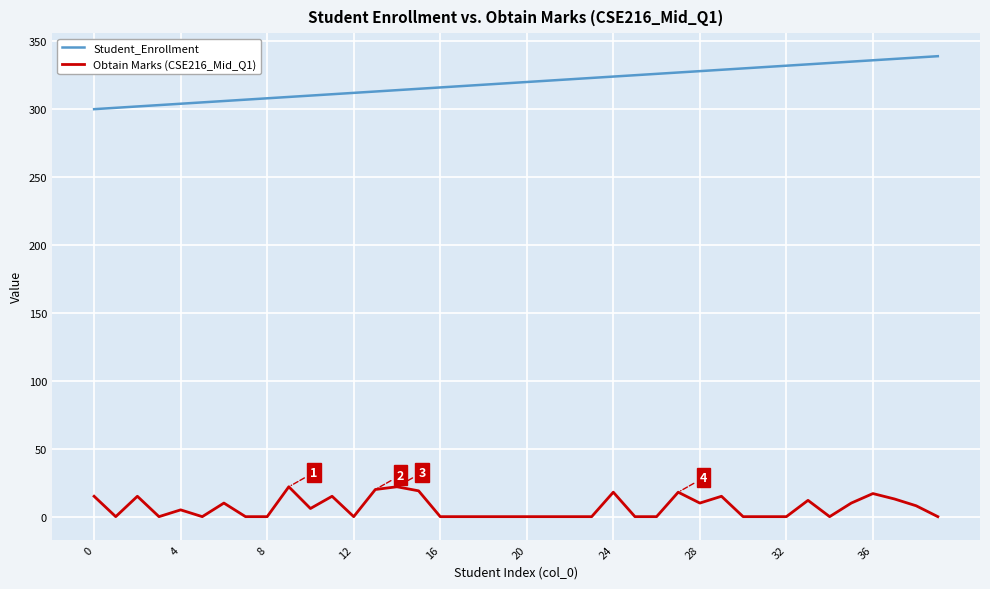

True or false: Student_Enrollment and Obtain Marks (CSE216_Mid_Q1) intersect in this chart.

False